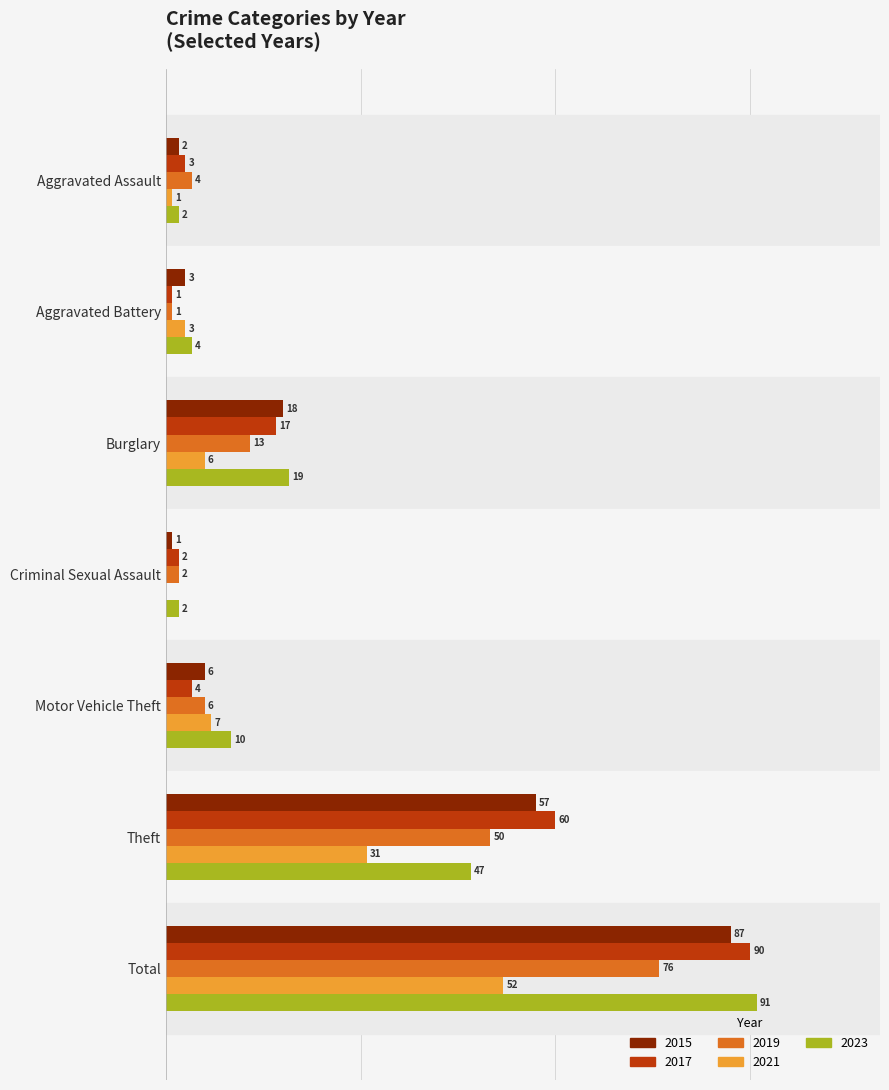

Is the value of 2019 at Burglary greater than the value of 2015 at Burglary?

No